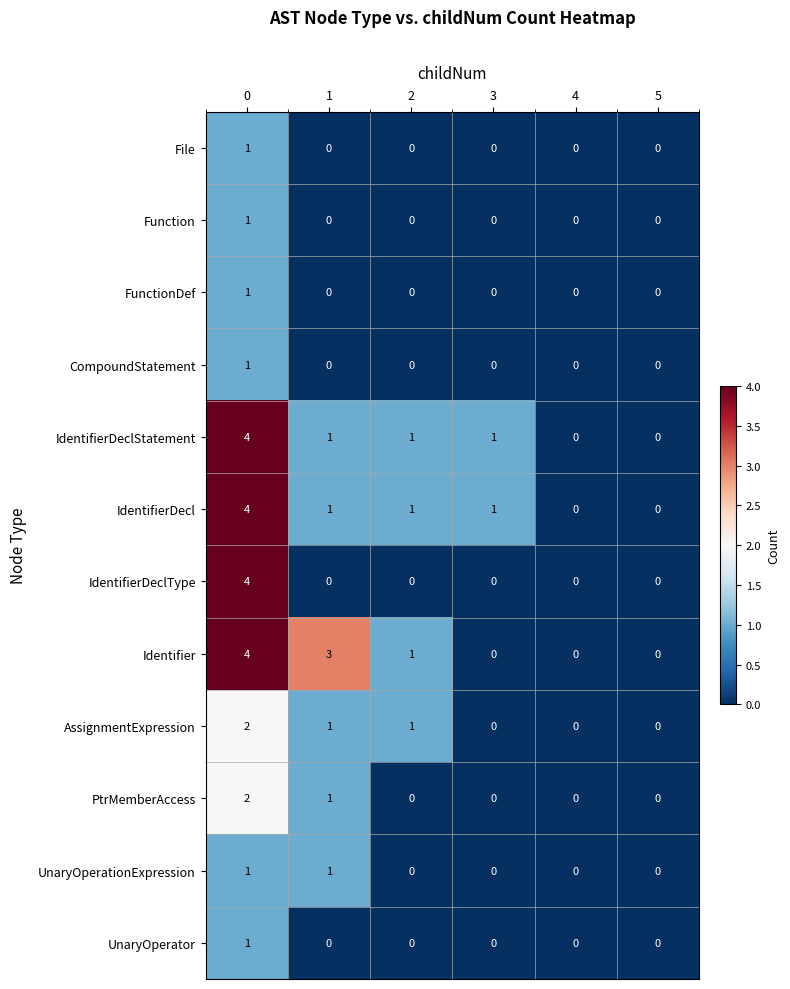

Count the number of data series in this chart.

12